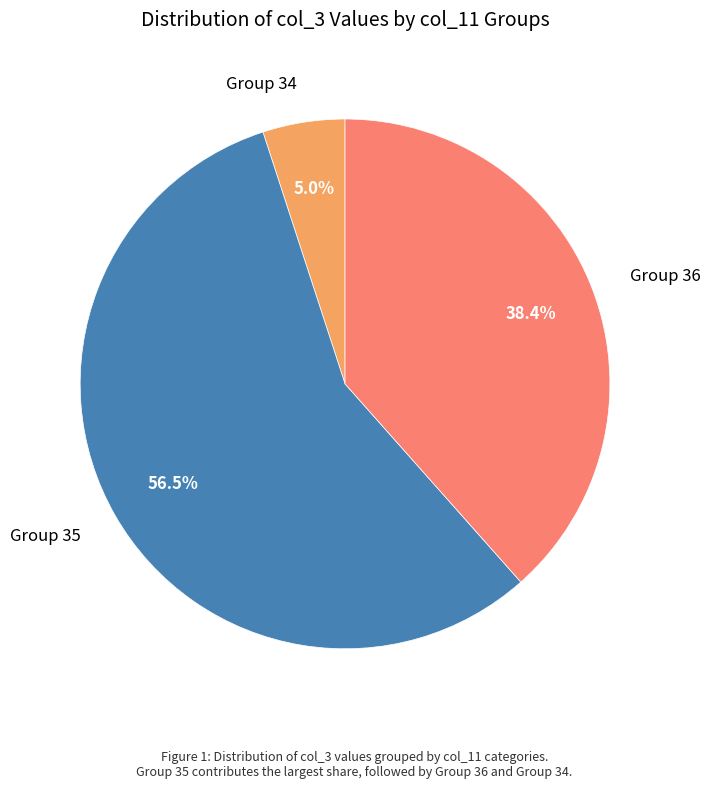

Count the number of slices in the pie.

3